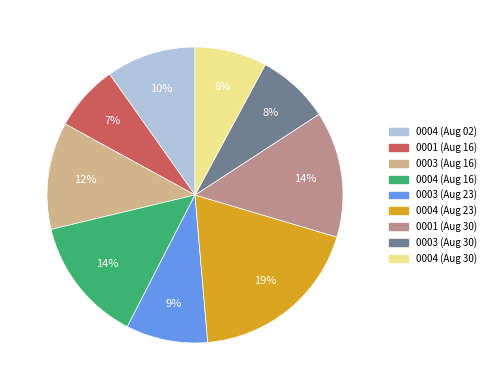

Is there any slice that represents more than half of the pie?

No